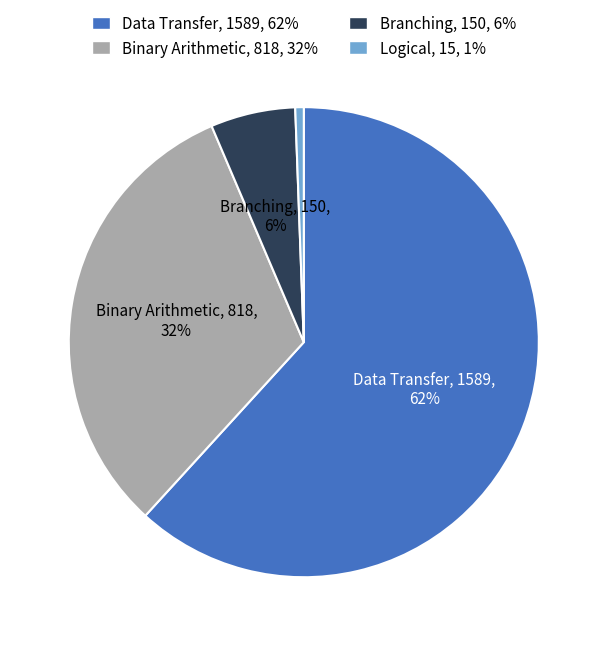

Is there any slice that represents more than half of the pie?

Yes